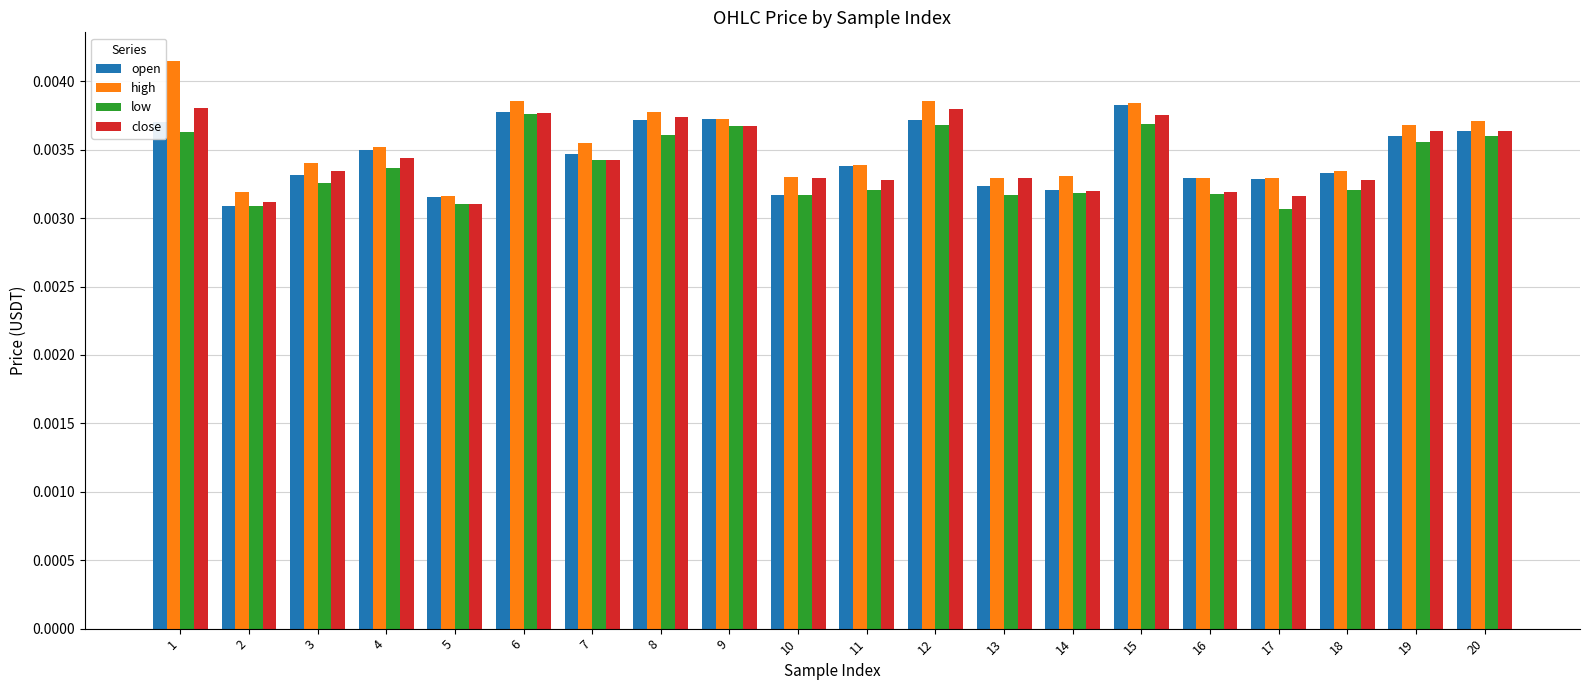

What are all the series names shown in the legend?

open, high, low, close